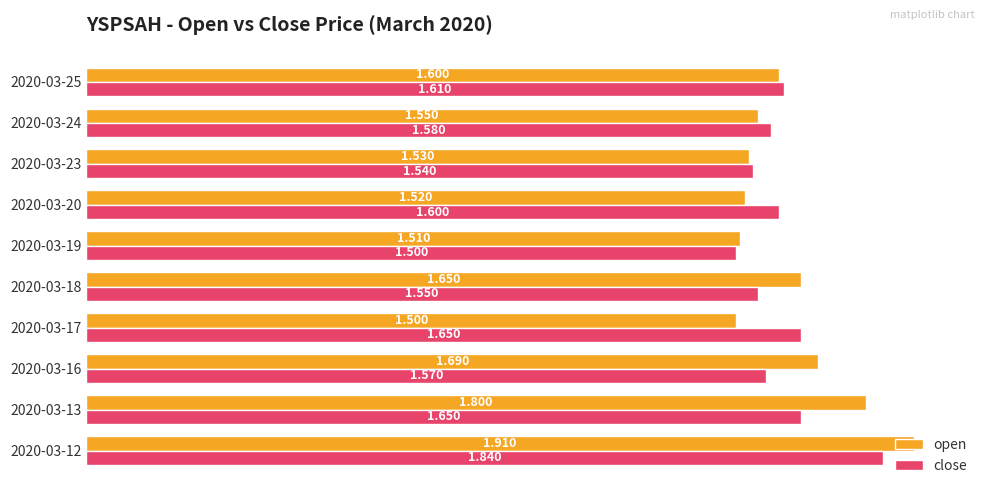

Rank the series by their average value, from highest to lowest.

open, close